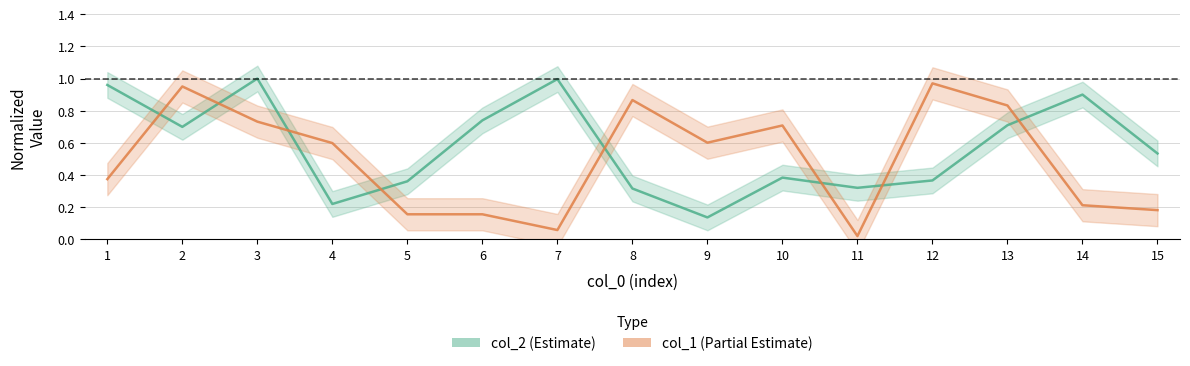

List the series in order of their overall mean, lowest first.

col_1, col_2